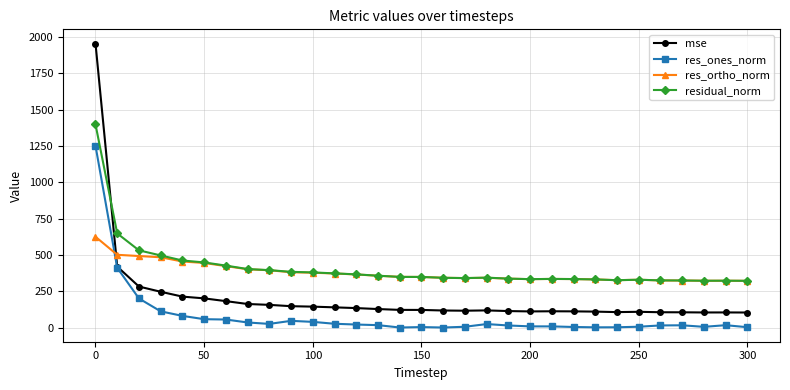

How many lines are shown in the chart?

4